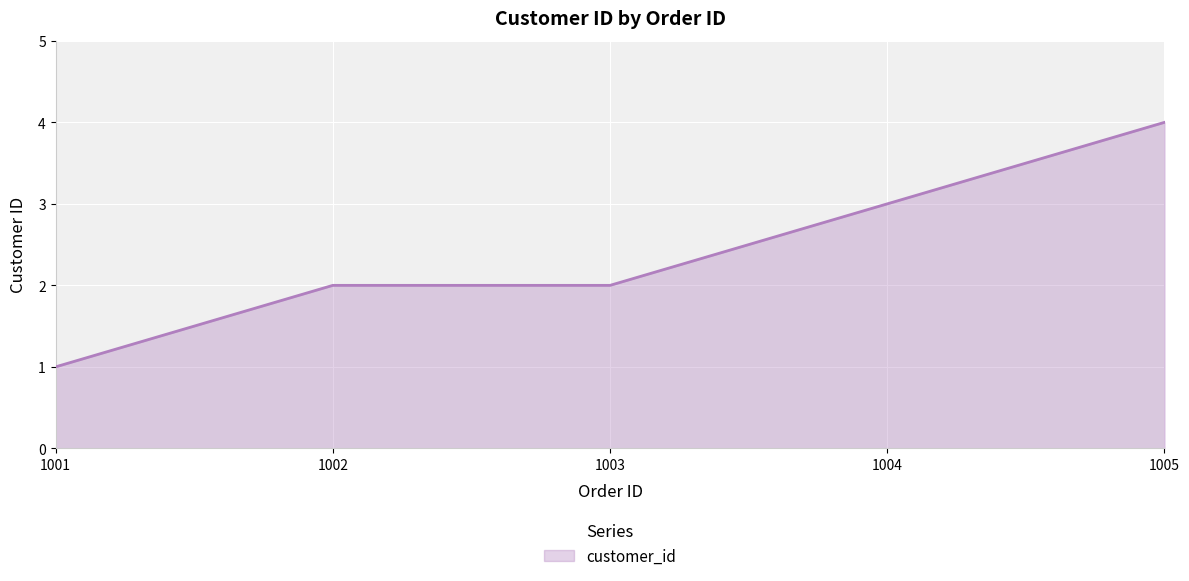

Which has a higher value, 1002 or 1001?

1002